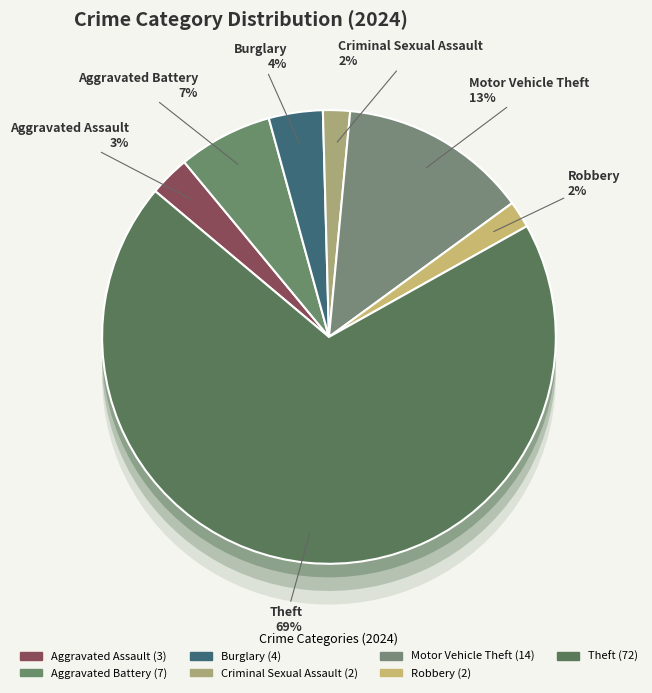

How many slices are in this pie chart?

8